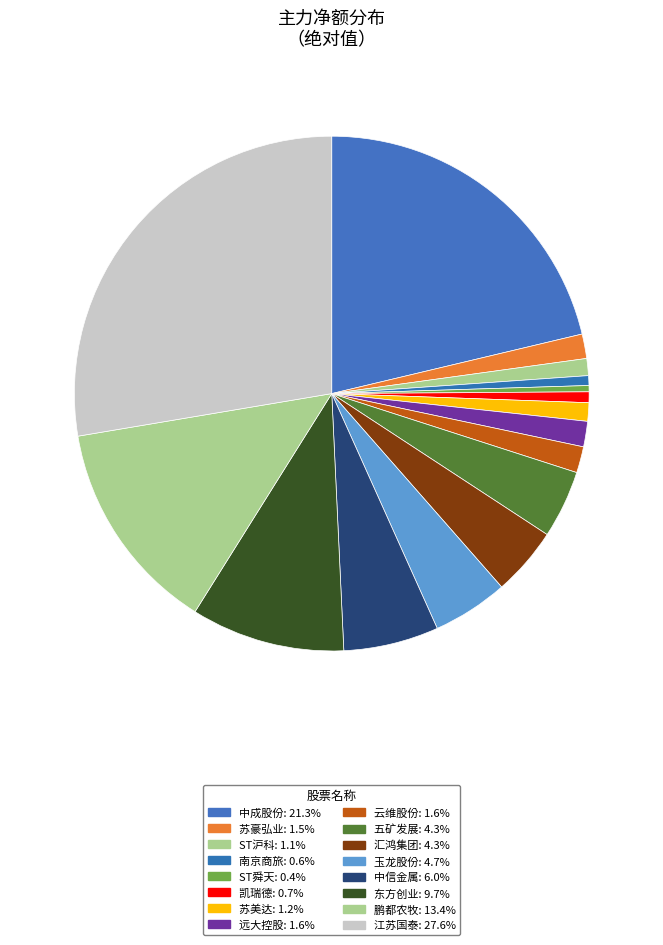

How many segments does this pie chart have?

16